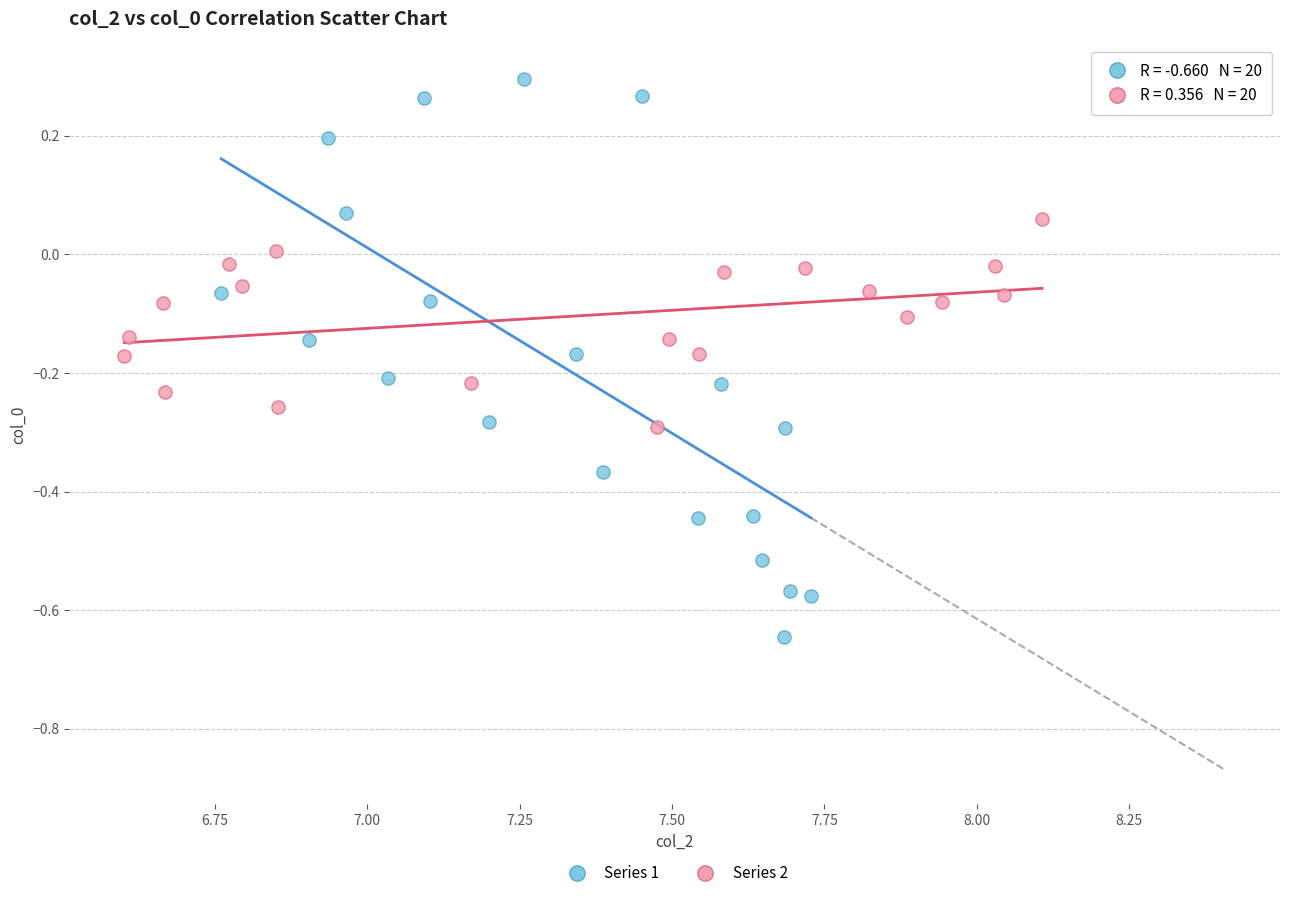

Which series contains the lowest Y value?

Series 1